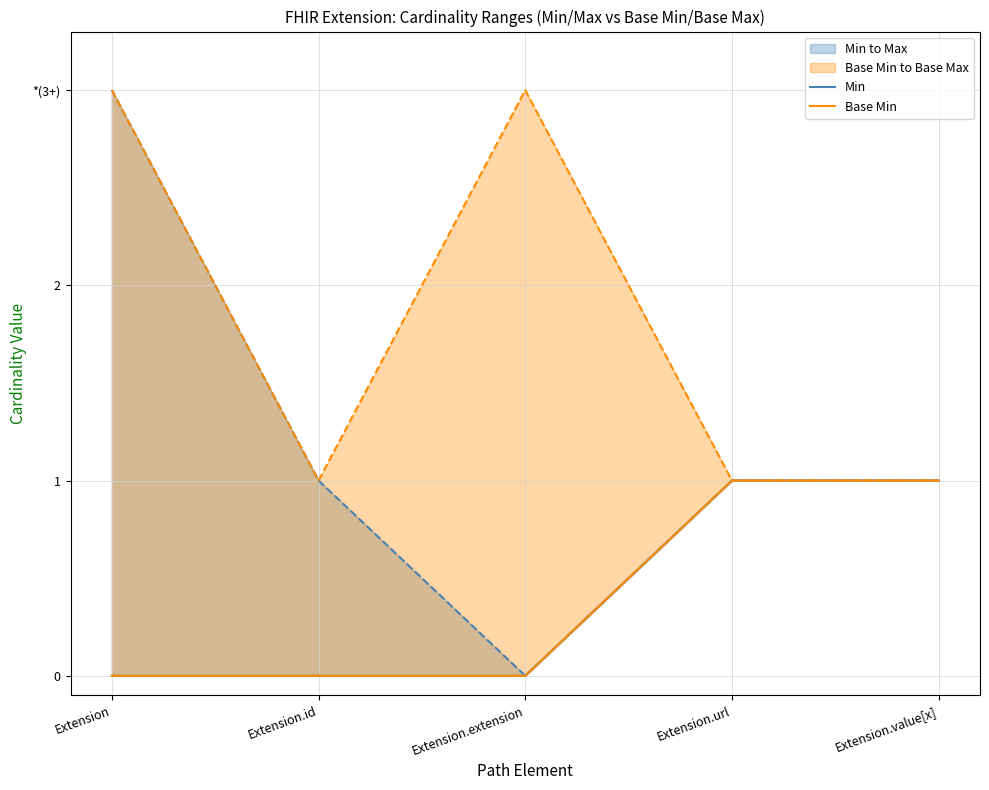

List the series in order of their peak value, lowest first.

Min, Base Min